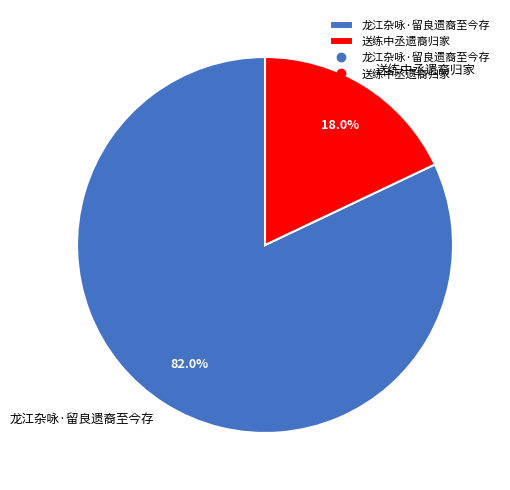

To the nearest percent, what portion does 送练中丞遗裔归家 represent?

18%